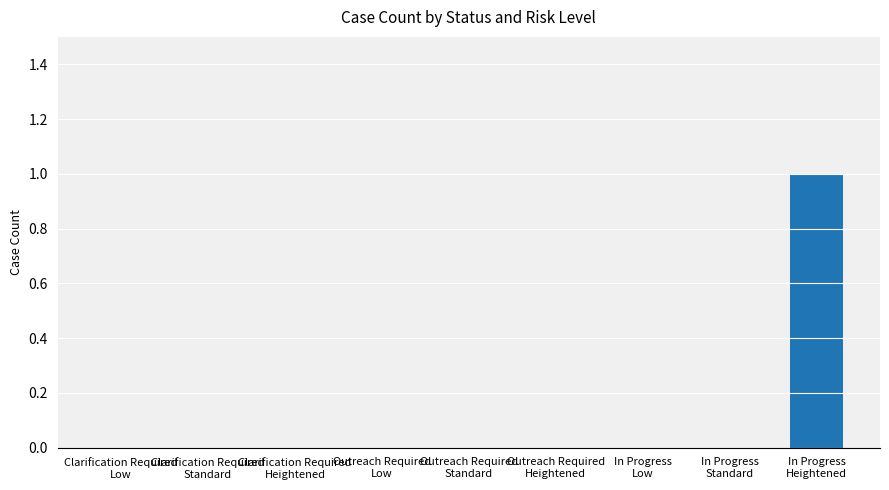

How many series are shown in this chart?

1